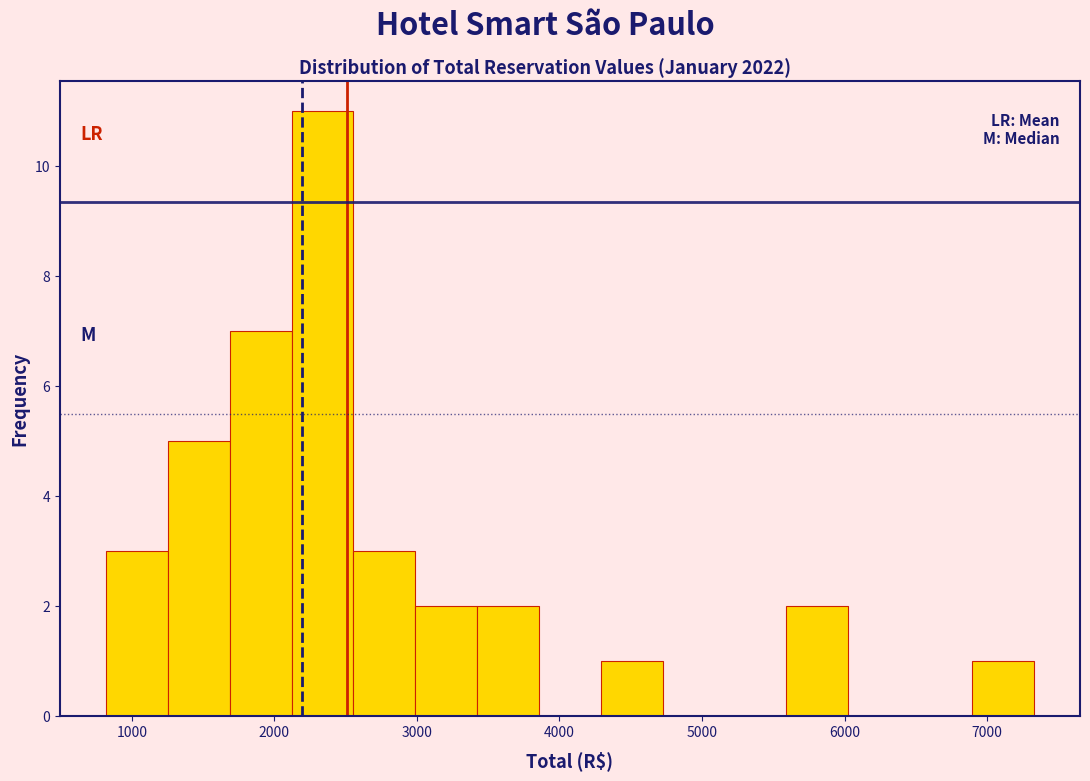

Reading left to right, list every bar in this chart as the range it spans on the x-axis followed by its height. Neither the bar edges nor the heights are printed on the chart, so give them approximately, as read against the axes.

800 to 1300: 3
1300 to 1700: 5
1700 to 2100: 7
2100 to 2600: 11
2600 to 3000: 3
3000 to 3400: 2
3400 to 3900: 2
3900 to 4300: 0
4300 to 4700: 1
4700 to 5200: 0
5200 to 5600: 0
5600 to 6000: 2
6000 to 6500: 0
6500 to 6900: 0
6900 to 7300: 1